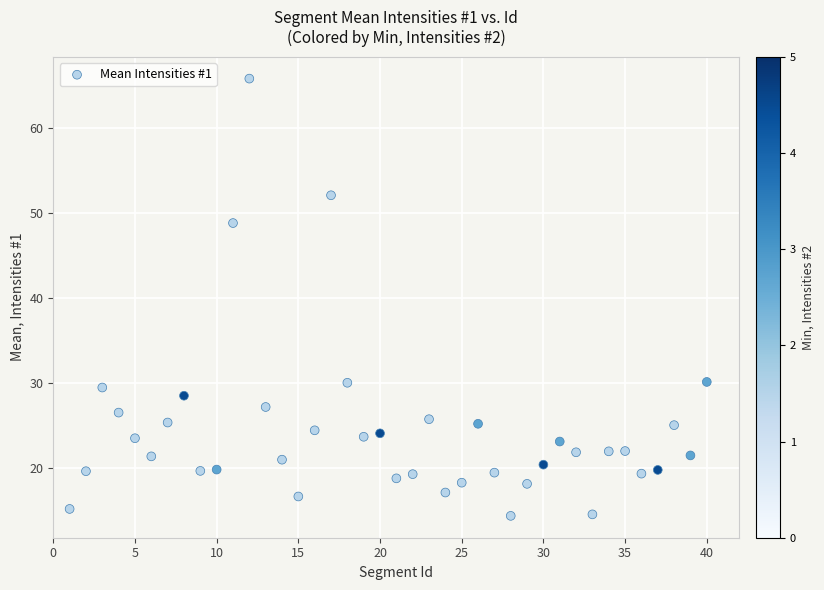

What is the range of Y values (max minus min)?

51.4